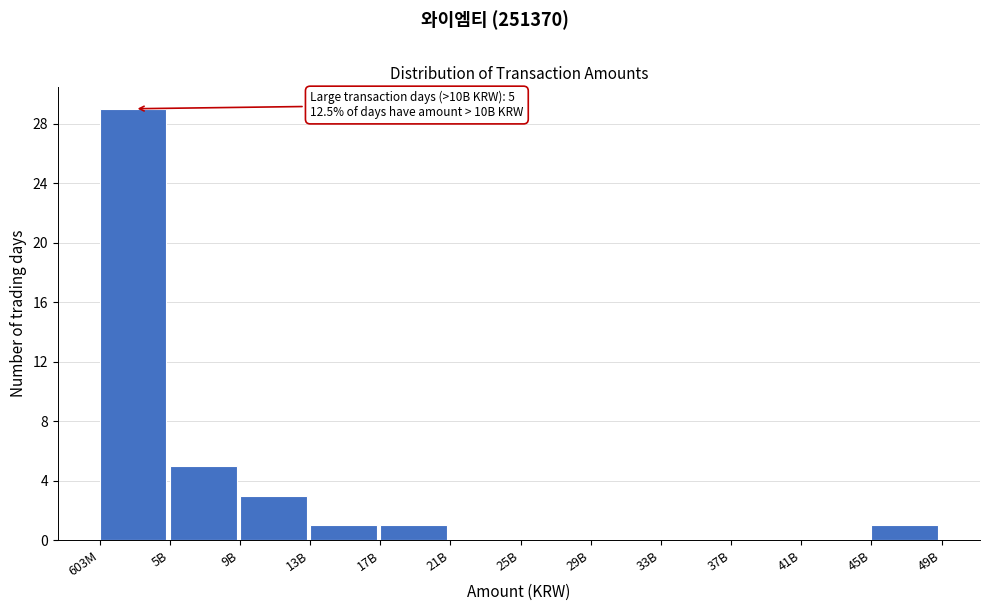

Reading left to right, transcribe all the data shown in this chart.

603M=29	5B=5	9B=3	13B=1	17B=1	21B=0	25B=0	29B=0	33B=0	37B=0	41B=0	45B=1